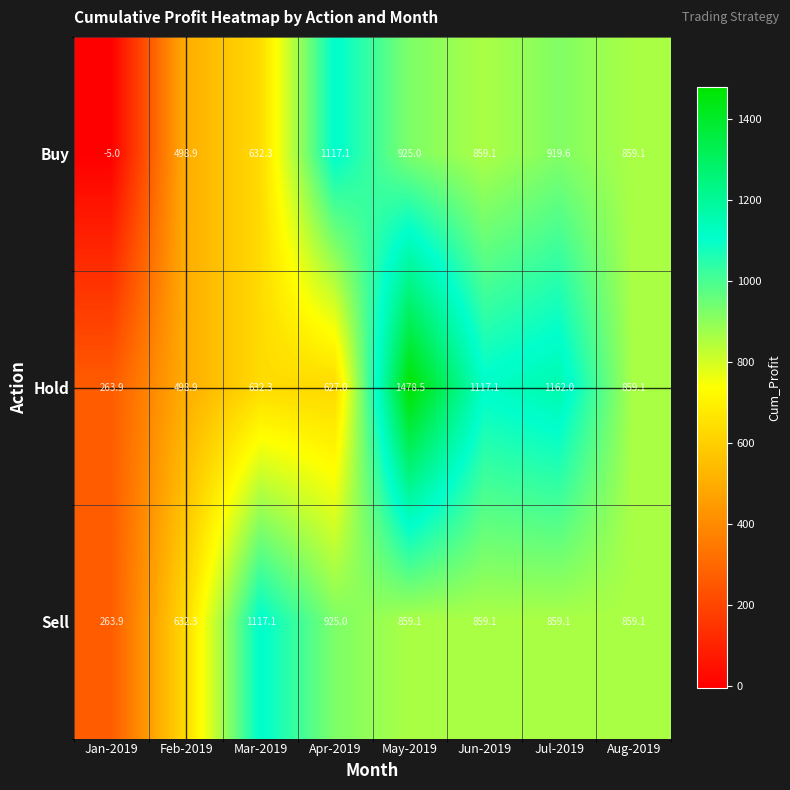

At which label is Buy closest to 556?

Feb-2019